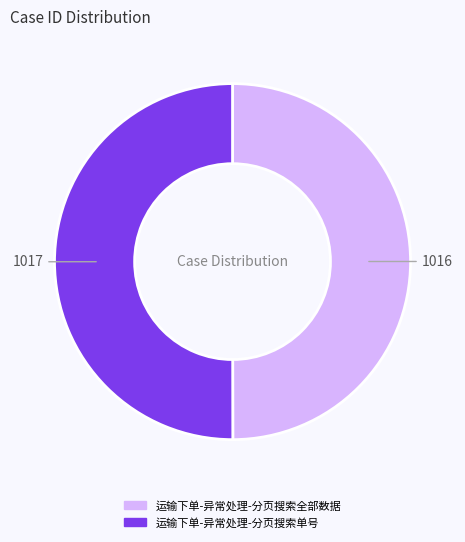

Is the sum of 运输下单-异常处理-分页搜索单号 and 运输下单-异常处理-分页搜索全部数据 greater than half?

Yes